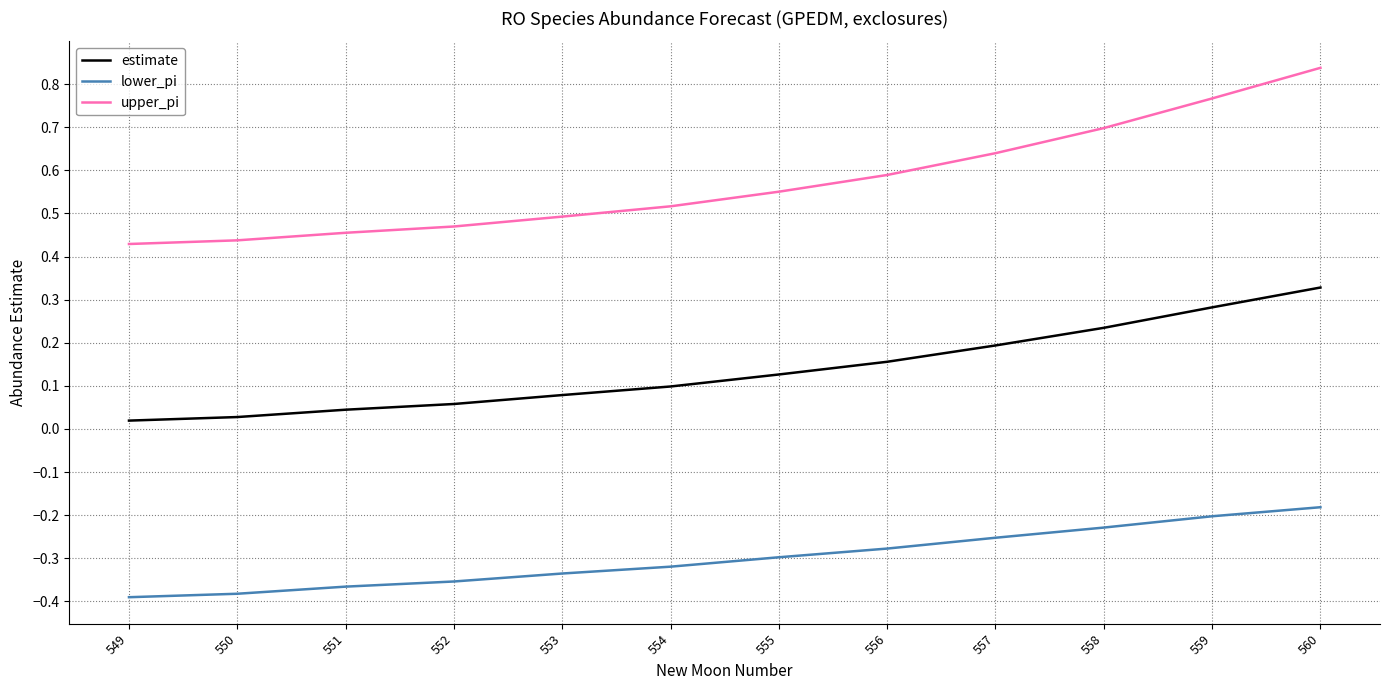

What is the sum of the upper_pi values at 551 and 552?

0.9